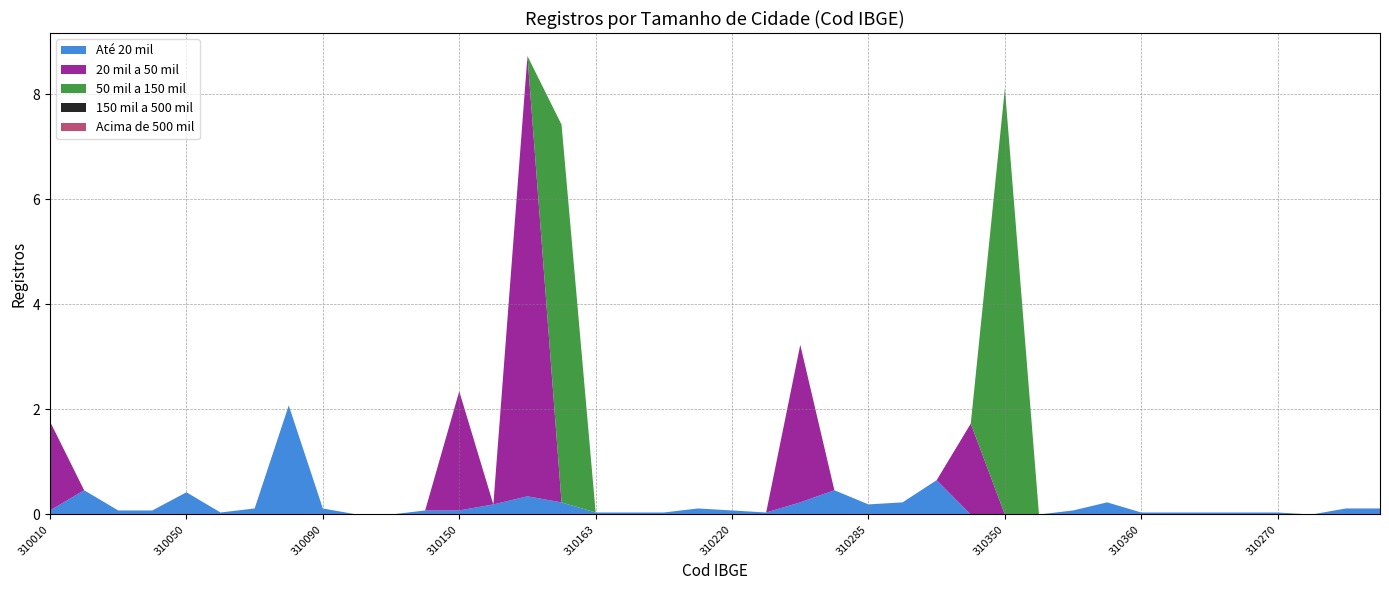

Reading right to left, what are all the values shown in this chart?

Até 20 mil: 0.1	0.1	0.0	0.0	0.0	0.0	0.0	0.0	0.2	0.1	0.0	0.0	0.0	0.7	0.2	0.2	0.5	0.2	0.0	0.1	0.1	0.0	0.0	0.0	0.2	0.3	0.2	0.1	0.1	0.0	0.0	0.1	2.1	0.1	0.0	0.4	0.1	0.1	0.5	0.1
20 mil a 50 mil: 0.0	0.0	0.0	0.0	0.0	0.0	0.0	0.0	0.0	0.0	0.0	0.0	1.7	0.0	0.0	0.0	0.0	3.0	0.0	0.0	0.0	0.0	0.0	0.0	0.0	8.4	0.0	2.3	0.0	0.0	0.0	0.0	0.0	0.0	0.0	0.0	0.0	0.0	0.0	1.7
50 mil a 150 mil: 0.0	0.0	0.0	0.0	0.0	0.0	0.0	0.0	0.0	0.0	0.0	8.1	0.0	0.0	0.0	0.0	0.0	0.0	0.0	0.0	0.0	0.0	0.0	0.0	7.2	0.0	0.0	0.0	0.0	0.0	0.0	0.0	0.0	0.0	0.0	0.0	0.0	0.0	0.0	0.0
150 mil a 500 mil: 0.0	0.0	0.0	0.0	0.0	0.0	0.0	0.0	0.0	0.0	0.0	0.0	0.0	0.0	0.0	0.0	0.0	0.0	0.0	0.0	0.0	0.0	0.0	0.0	0.0	0.0	0.0	0.0	0.0	0.0	0.0	0.0	0.0	0.0	0.0	0.0	0.0	0.0	0.0	0.0
Acima de 500 mil: 0.0	0.0	0.0	0.0	0.0	0.0	0.0	0.0	0.0	0.0	0.0	0.0	0.0	0.0	0.0	0.0	0.0	0.0	0.0	0.0	0.0	0.0	0.0	0.0	0.0	0.0	0.0	0.0	0.0	0.0	0.0	0.0	0.0	0.0	0.0	0.0	0.0	0.0	0.0	0.0